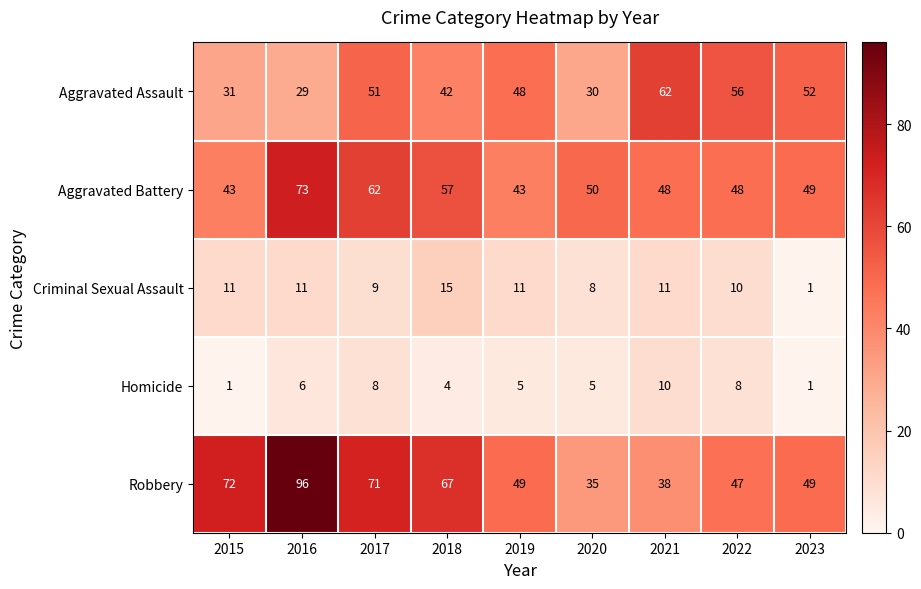

What is the sum of all Aggravated Battery values?

473